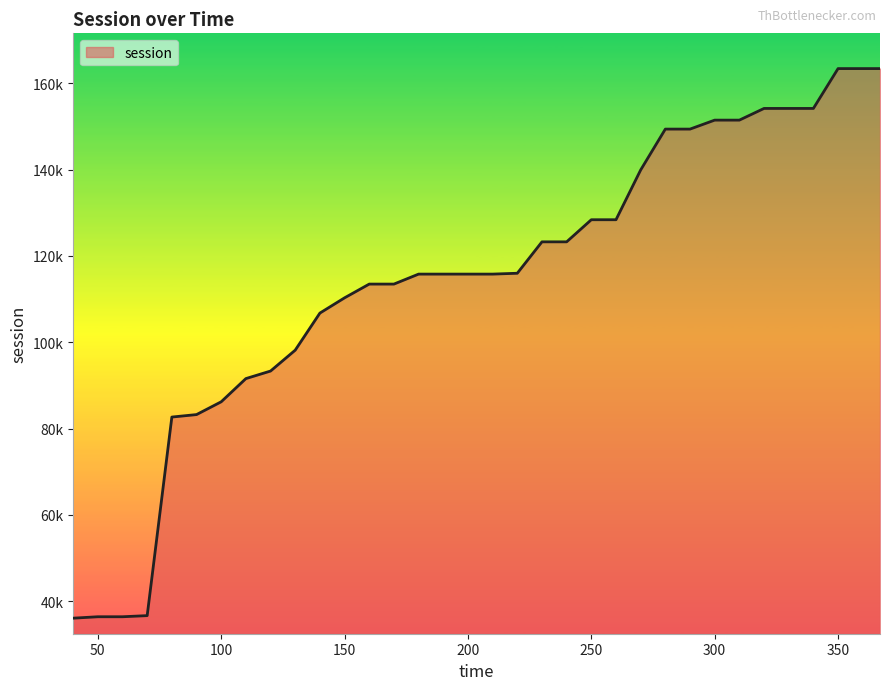

What is the difference between the maximum and second lowest values?

127072.9